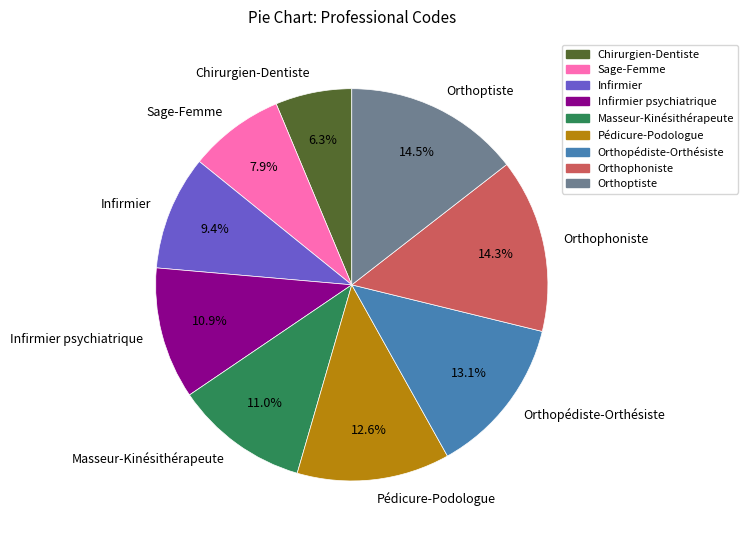

To the nearest percent, what is the combined percentage of Orthophoniste and Masseur-Kinésithérapeute?

25%